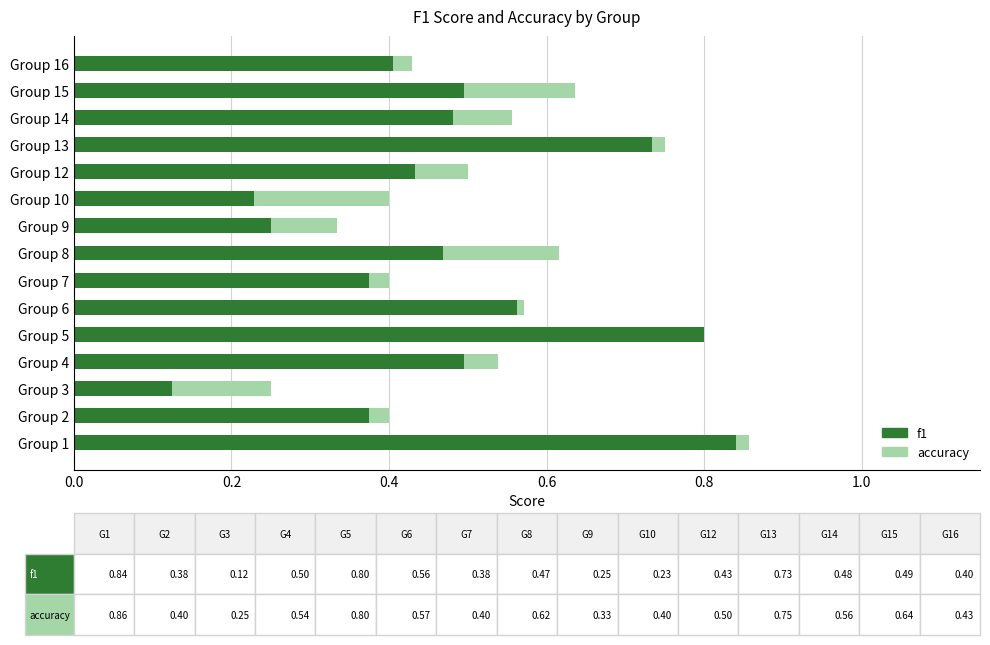

What is the difference between the maximum and minimum values in the accuracy series?

0.6